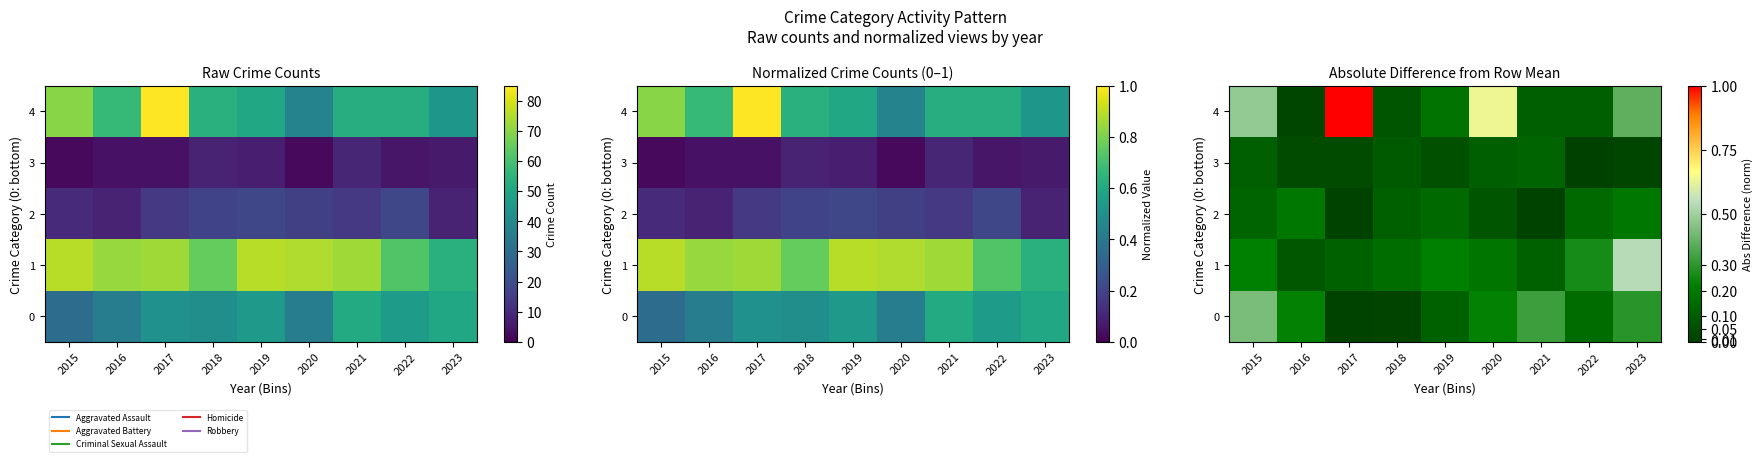

Read the 0 value at 2020.

0.2